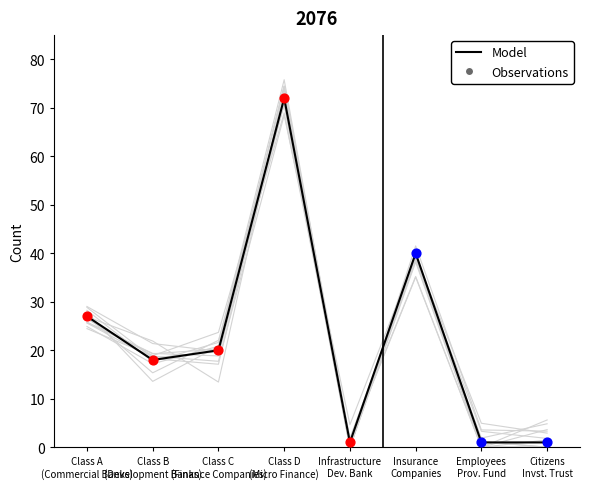

What is the change in value from Class C
(Finance Companies) to Class D
(Micro Finance)?

+52